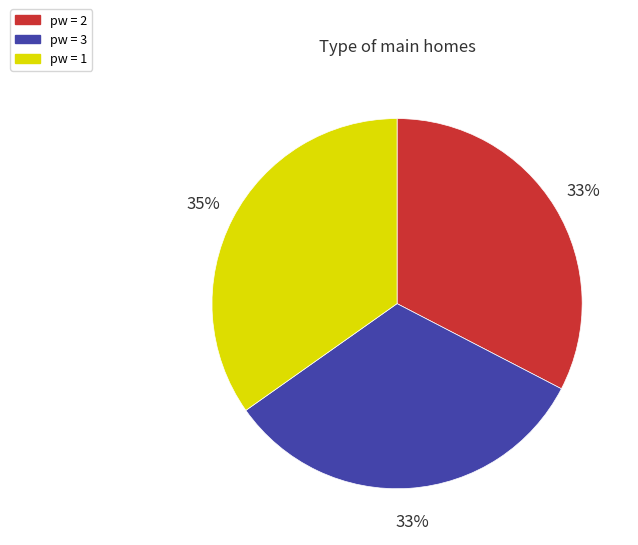

Is there a majority slice in this chart?

No